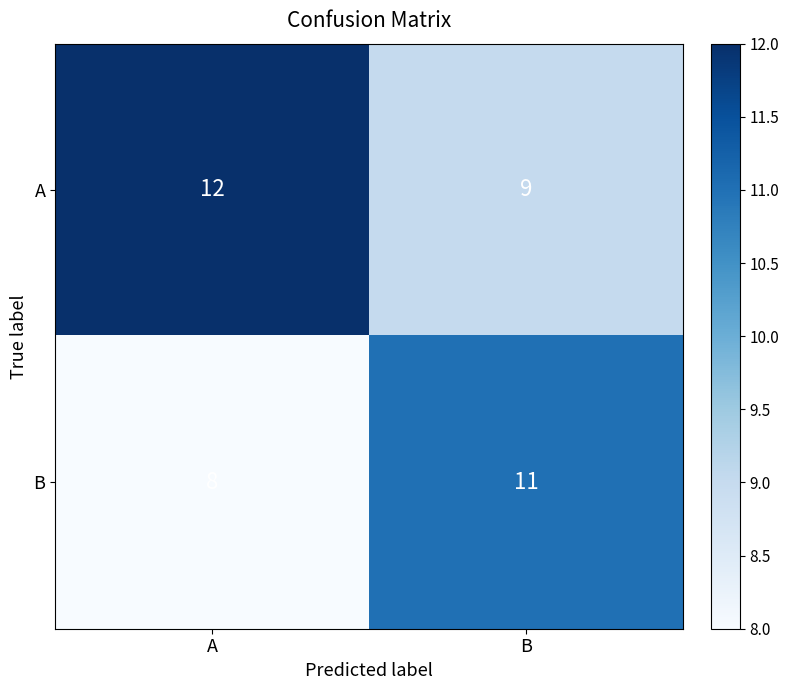

What value does the A series have at B?

9